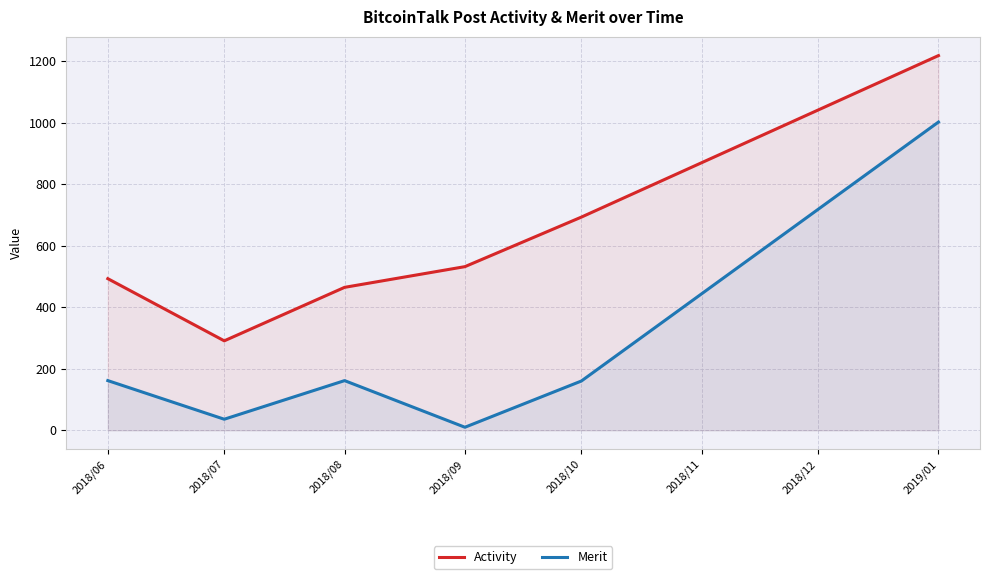

At which category does Merit reach its first local peak?

2018/08